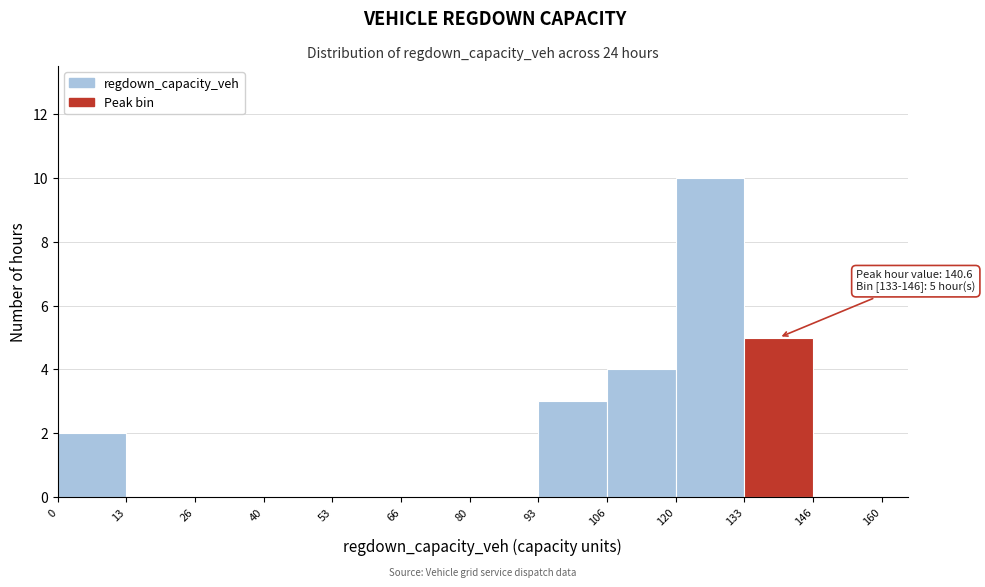

Which range on the x-axis has the tallest bar?

120 to 133